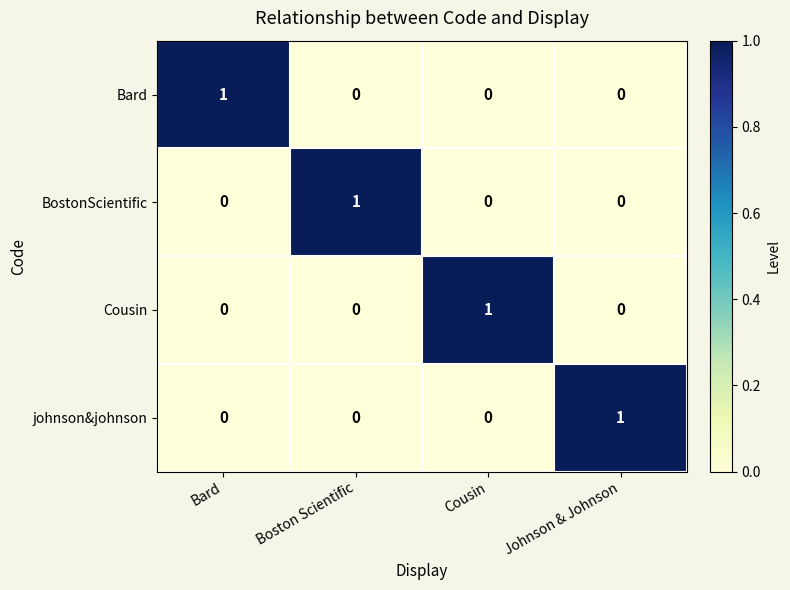

The BostonScientific series shows 1 at Cousin. True or false?

False